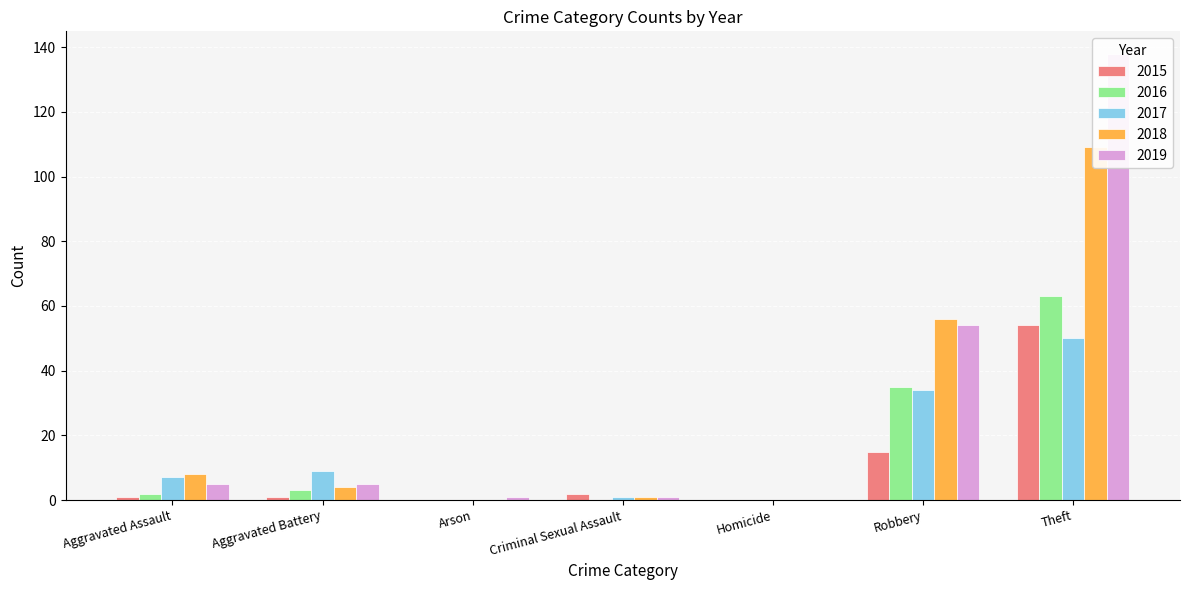

Does the chart contain stacked bars?

No